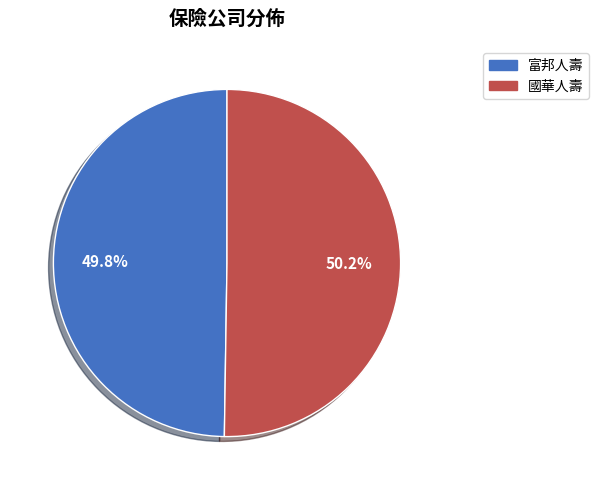

The 國華人壽 slice represents 50% of the pie. True or false?

True